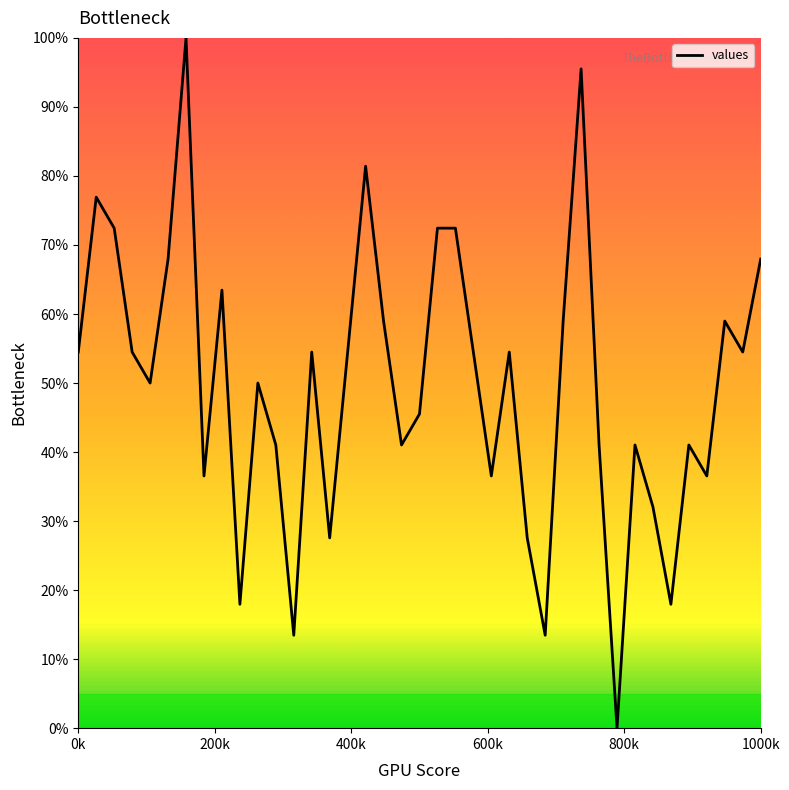

What is the difference between the maximum and minimum values?

100.0